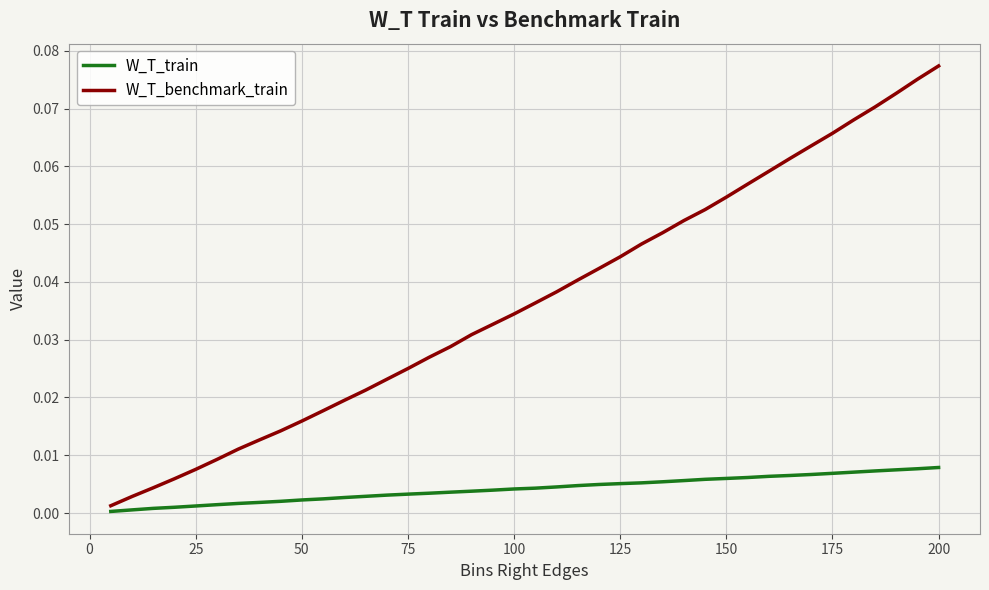

Rank the series by their average value, from highest to lowest.

W_T_benchmark_train, W_T_train